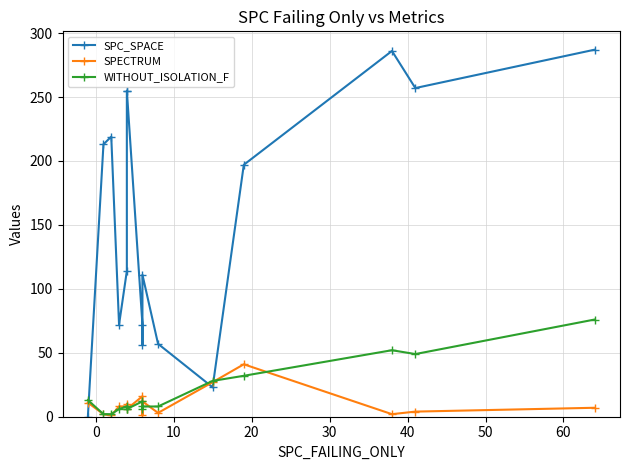

True or false: WITHOUT_ISOLATION_F has more than 1 interior local peaks.

True